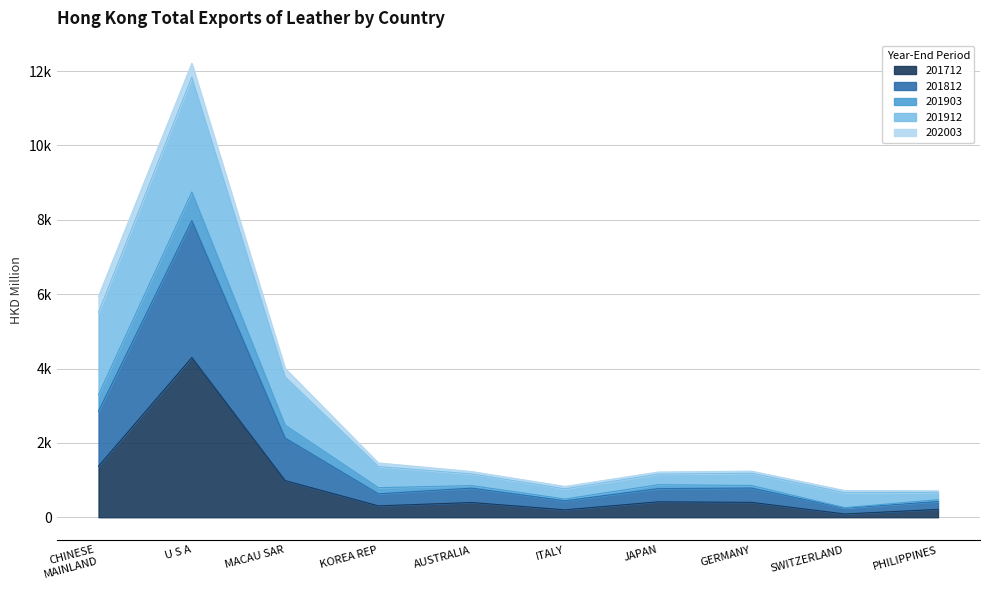

Is the value of 201712 at SWITZERLAND greater than the value of 201903 at AUSTRALIA?

No